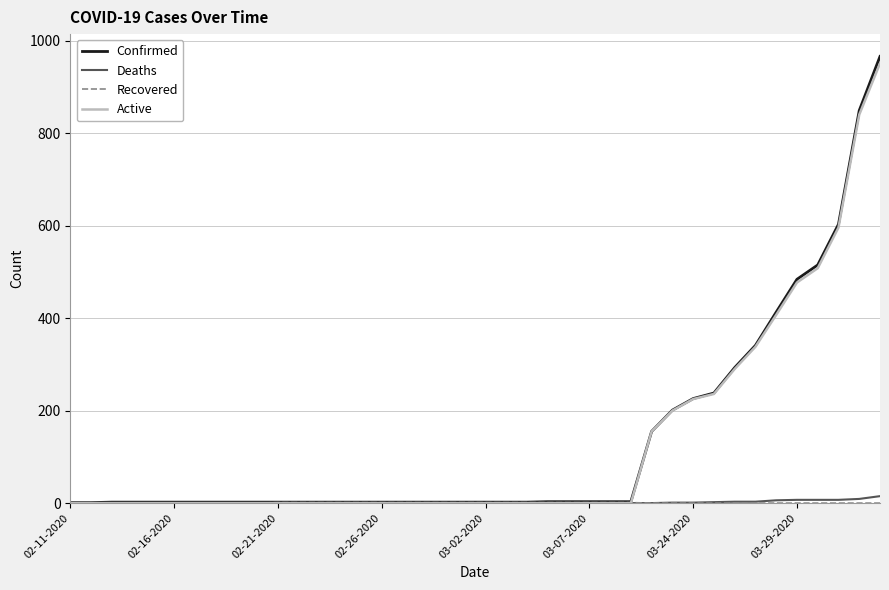

What is the highest value of the Active series?

951